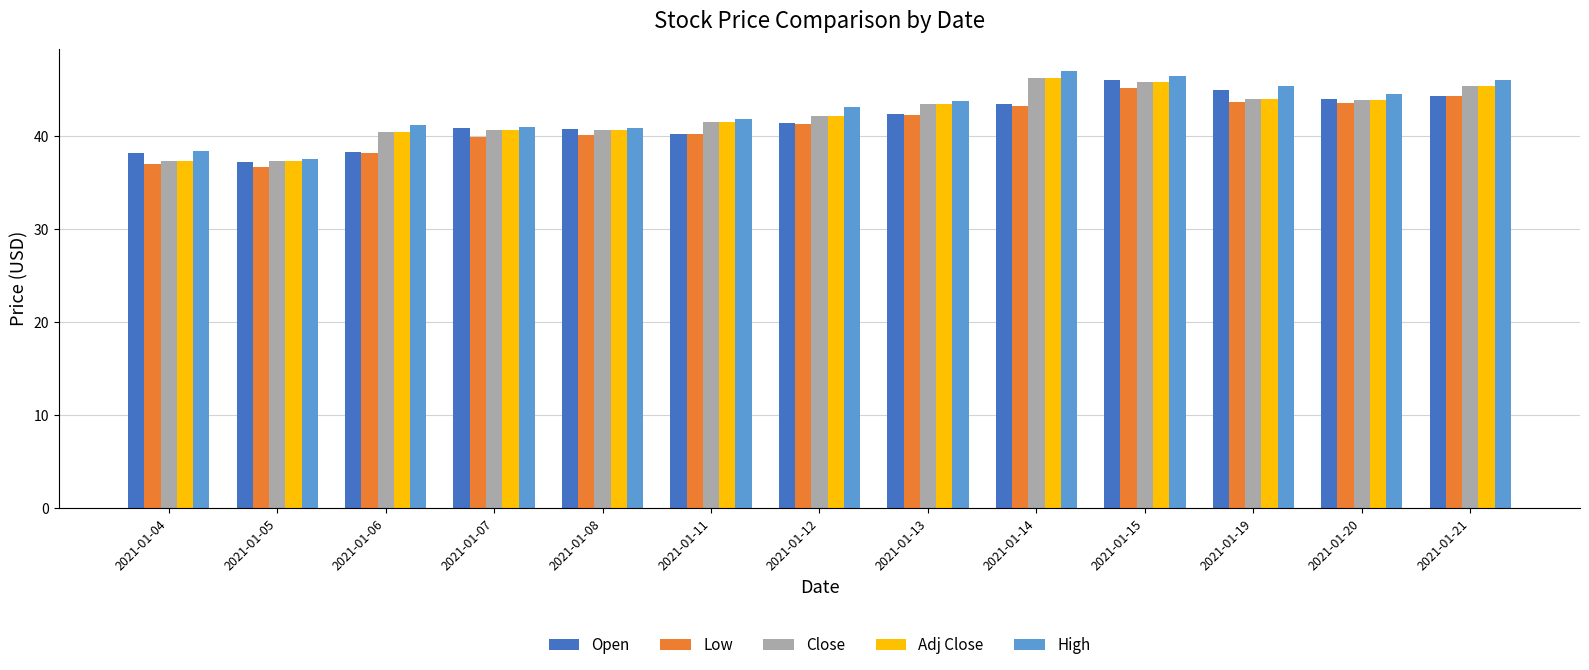

What is the difference between the maximum and second lowest values in the Low series?

8.2